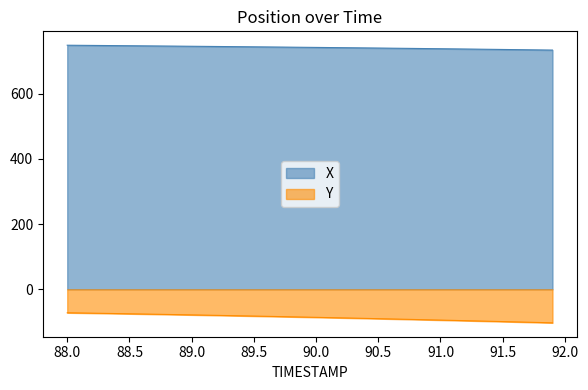

How many data points does each series have?

40